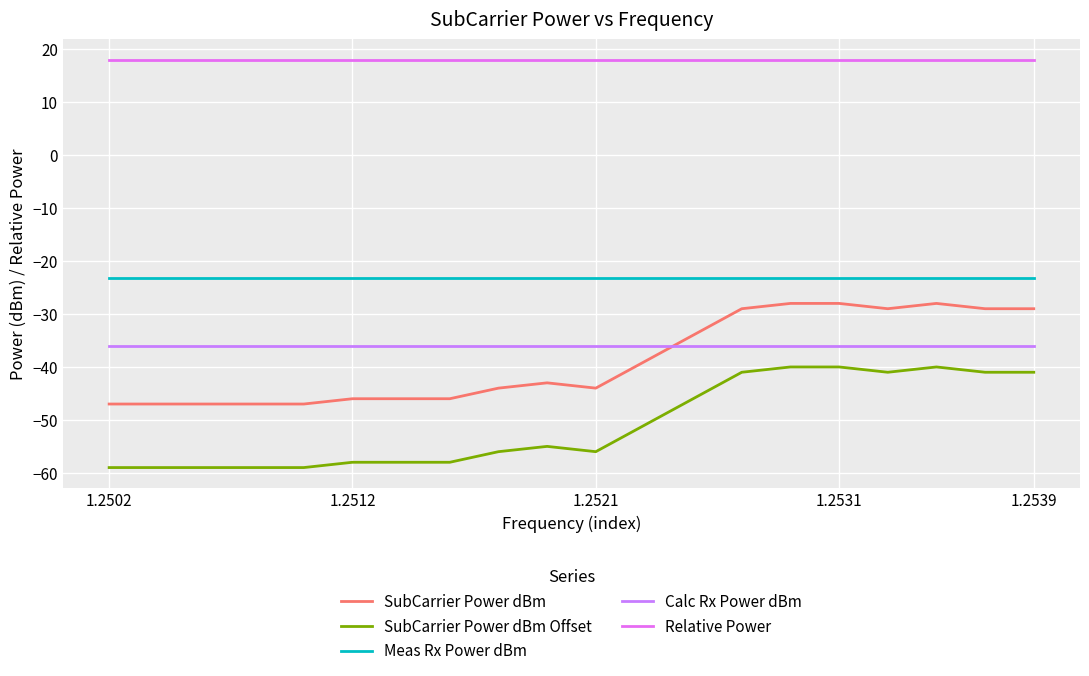

Rank the series by their maximum value, from lowest to highest.

SubCarrier Power dBm Offset, Calc Rx Power dBm, SubCarrier Power dBm, Meas Rx Power dBm, Relative Power